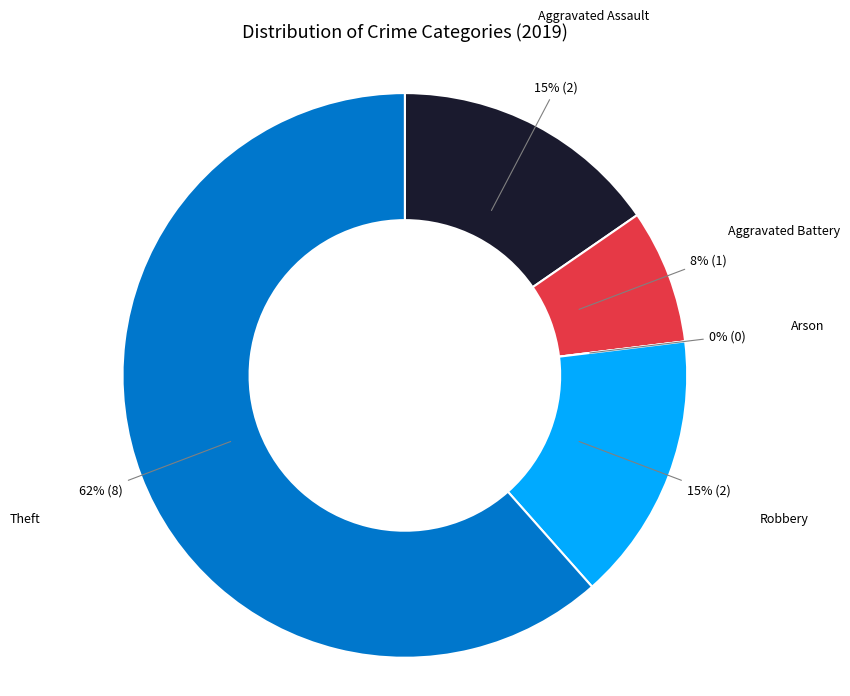

Is it true that Arson is 0% of the pie?

True